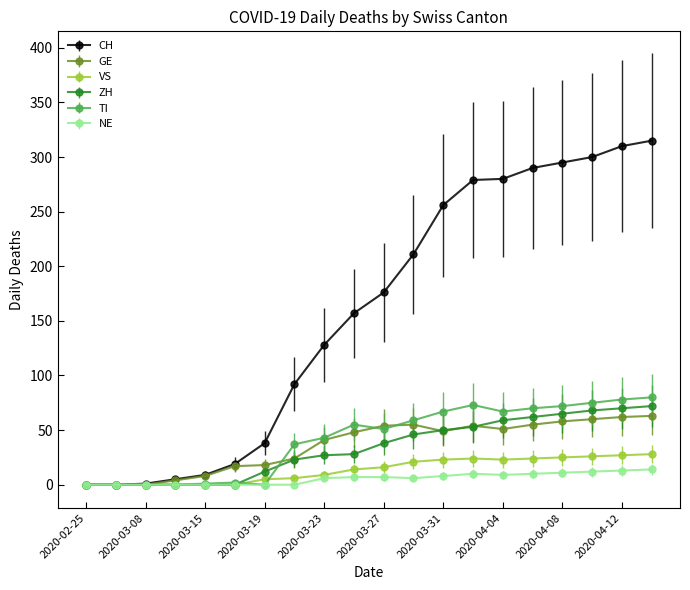

How many distinct data groups are displayed?

6